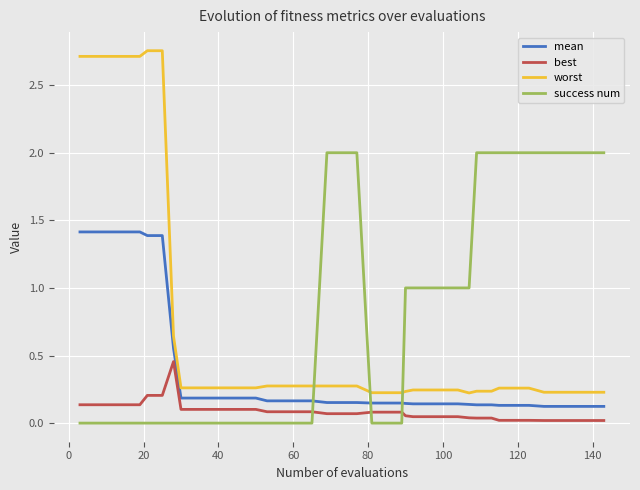

How many success num values are between 0 and 2?

40